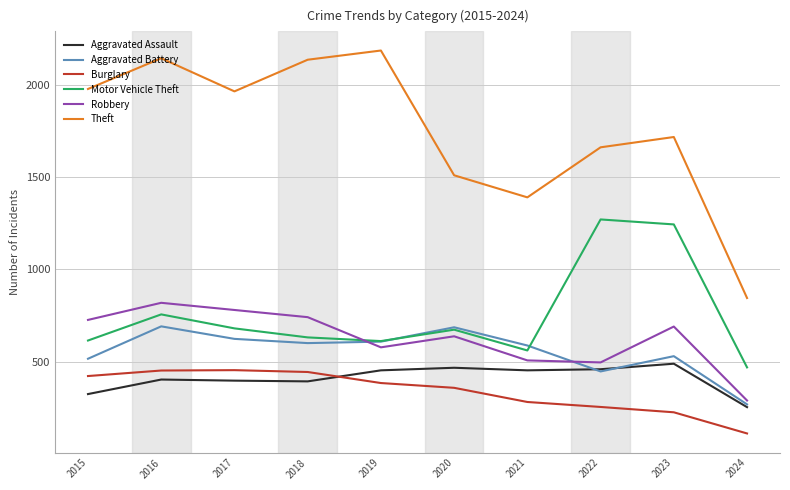

True or false: Burglary and Robbery cross at least once.

False